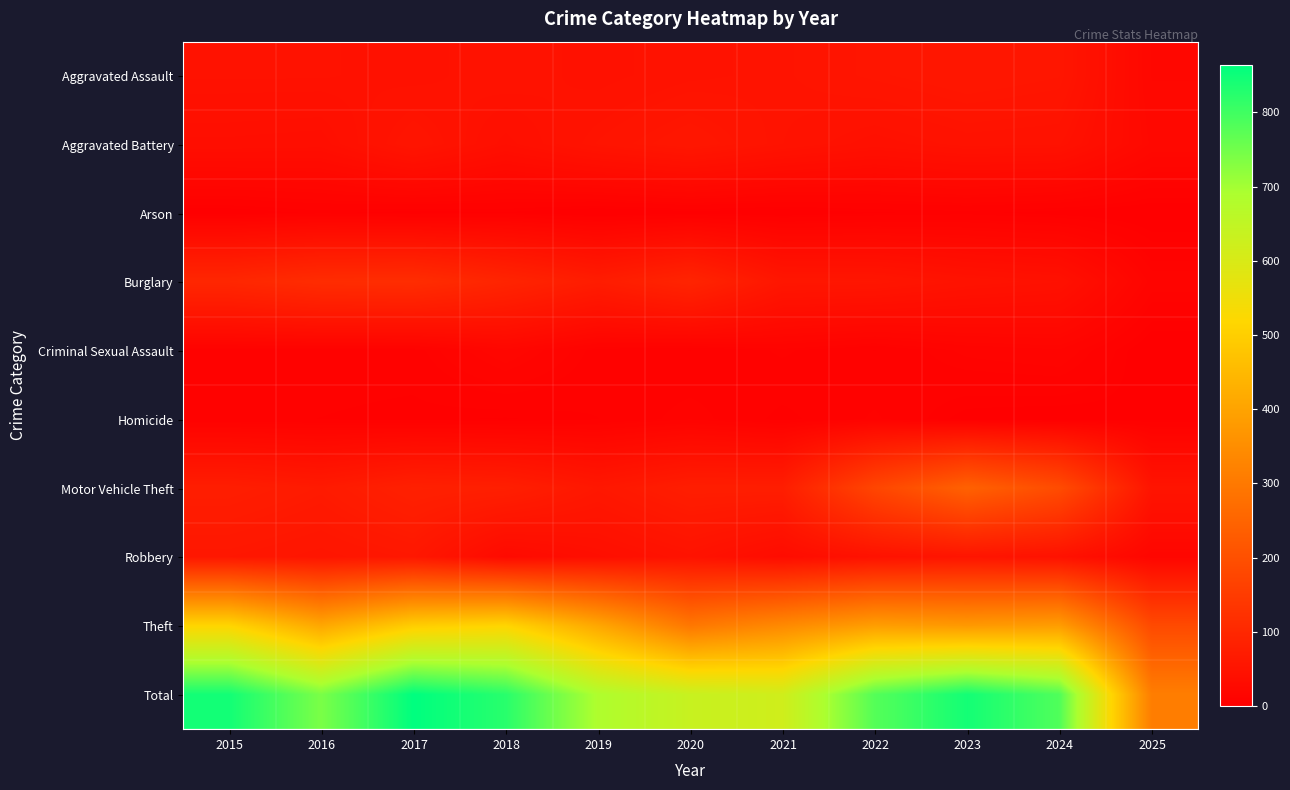

List the series in order of their peak value, lowest first.

Arson, Homicide, Criminal Sexual Assault, Aggravated Assault, Aggravated Battery, Robbery, Burglary, Motor Vehicle Theft, Theft, Total